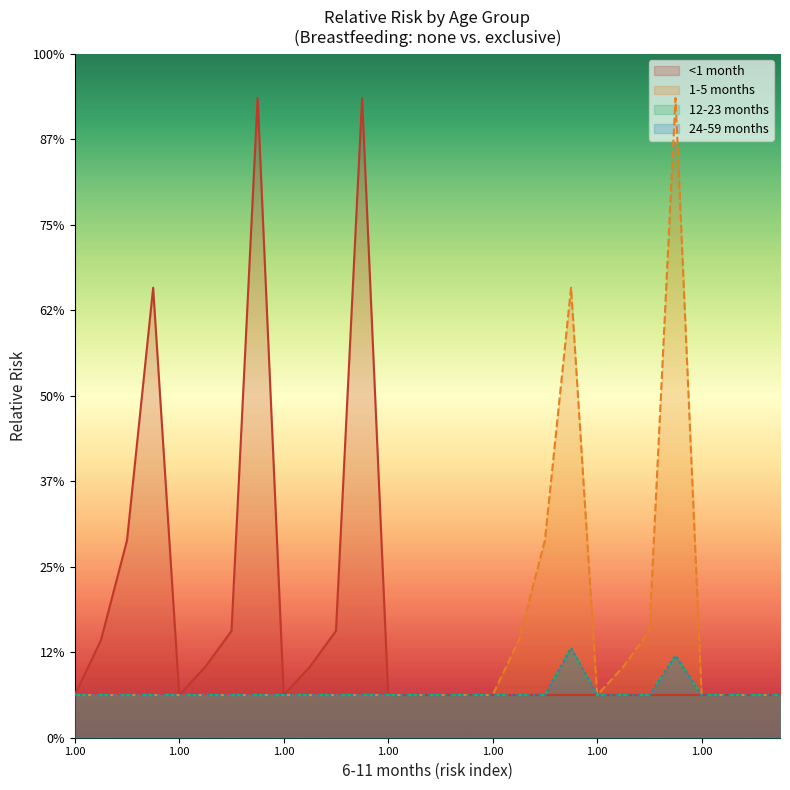

At which label does <1 month reach its minimum?

1